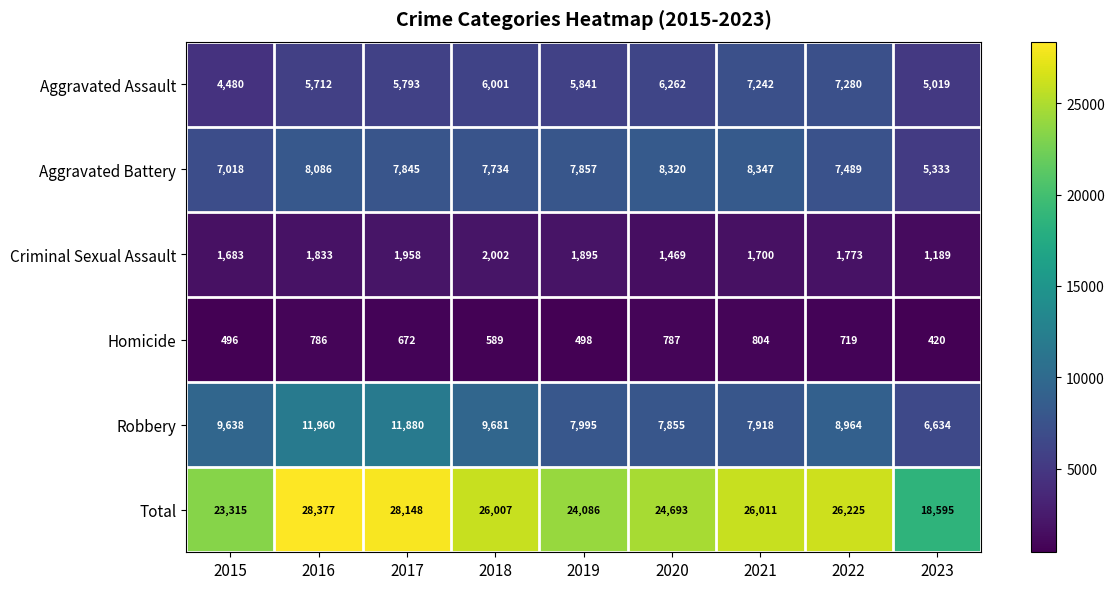

What is the spread (max minus min) of values at 2023?

18175